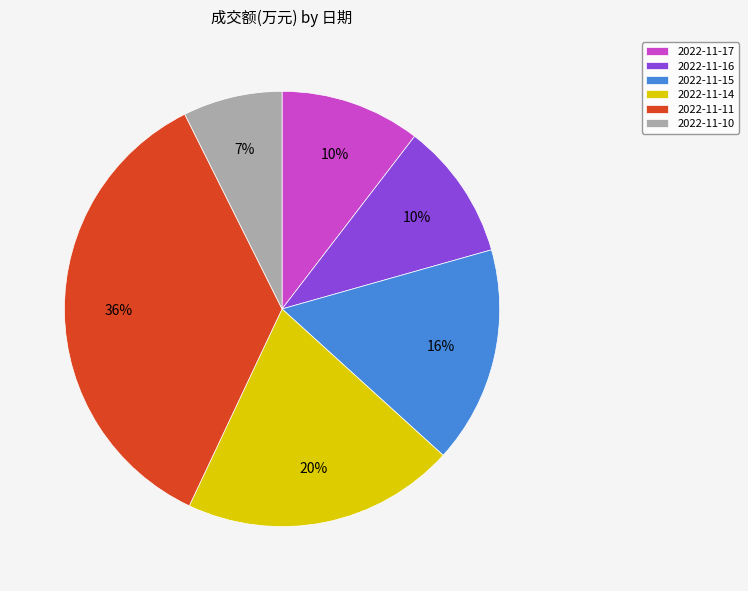

Does 2022-11-17 represent more than half of the total?

No